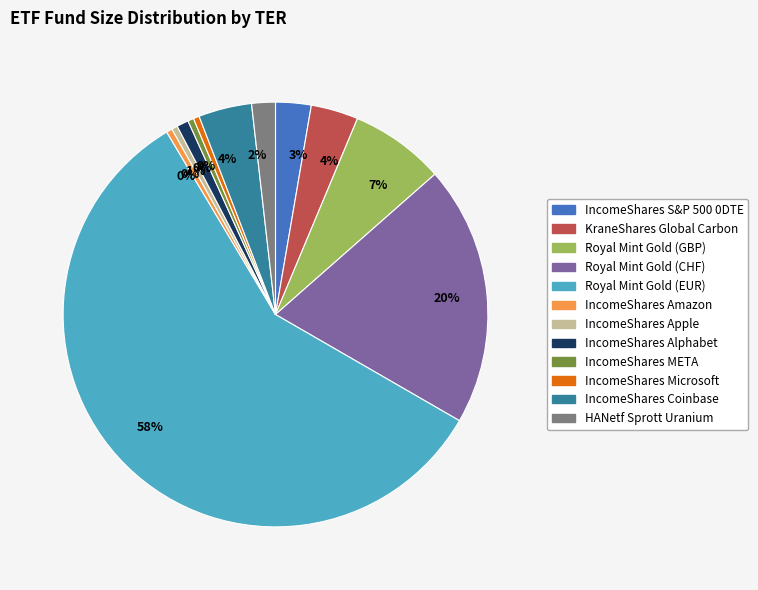

Is there any slice that represents more than half of the pie?

Yes